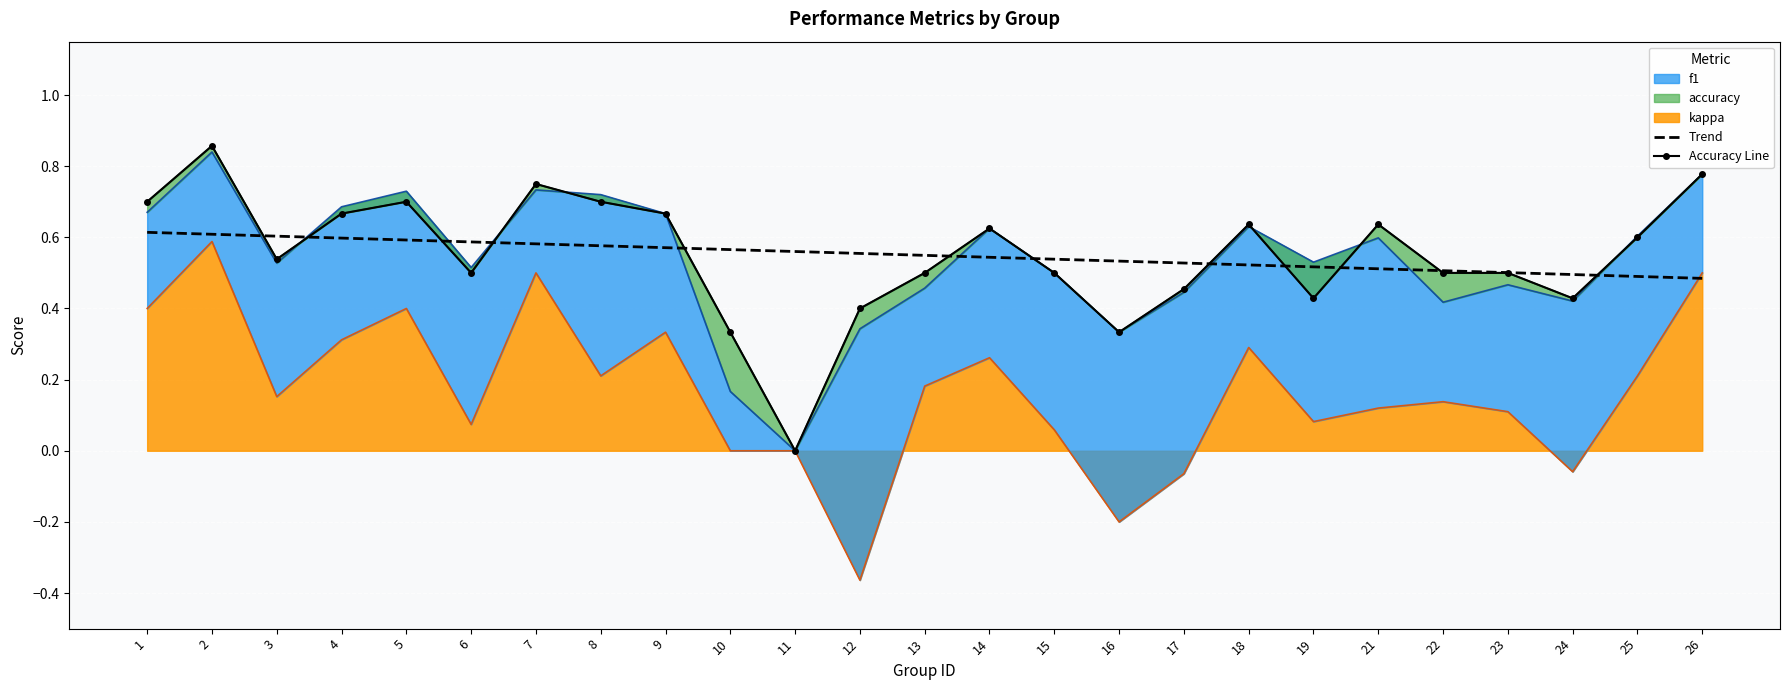

What is the value of the Accuracy Line point at the 17th from the left?

0.5